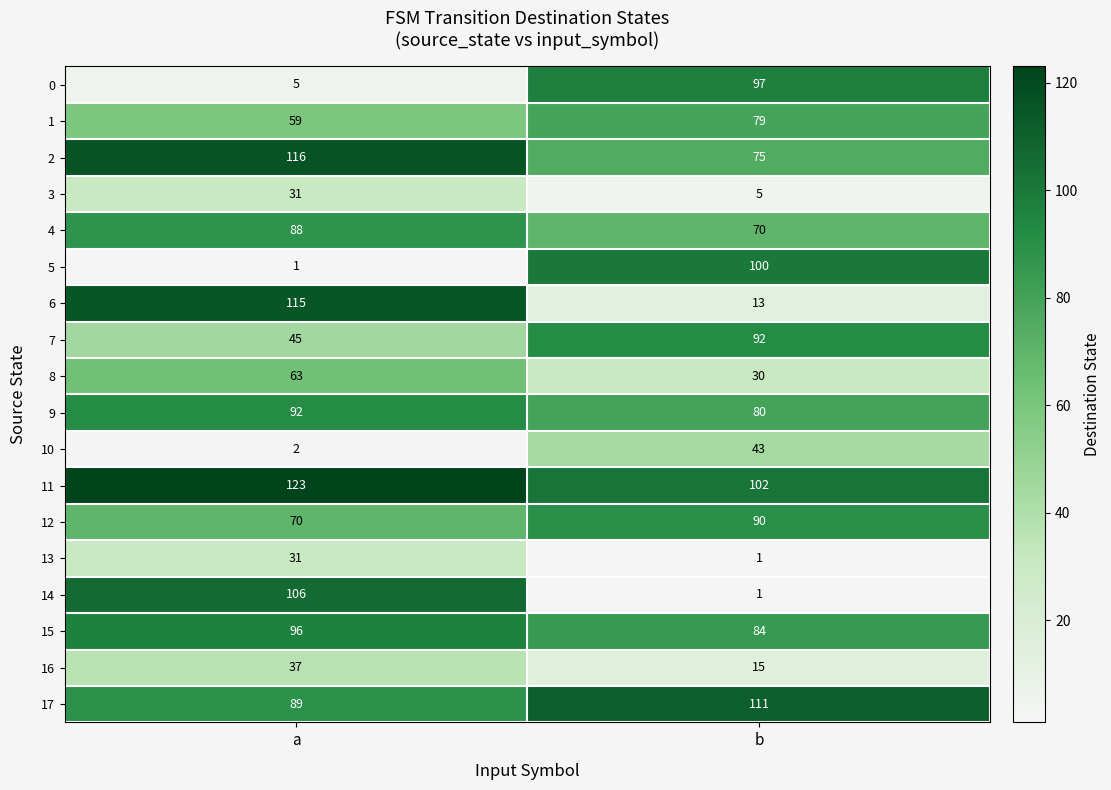

The value of 7 at a is 11. True or false?

False